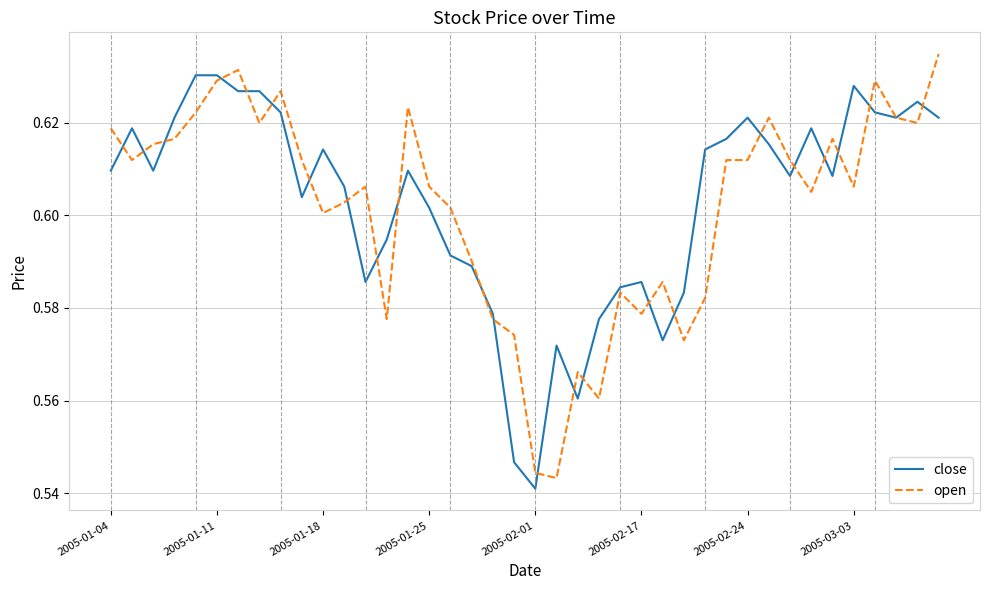

Rank the series by their maximum value, from highest to lowest.

open, close